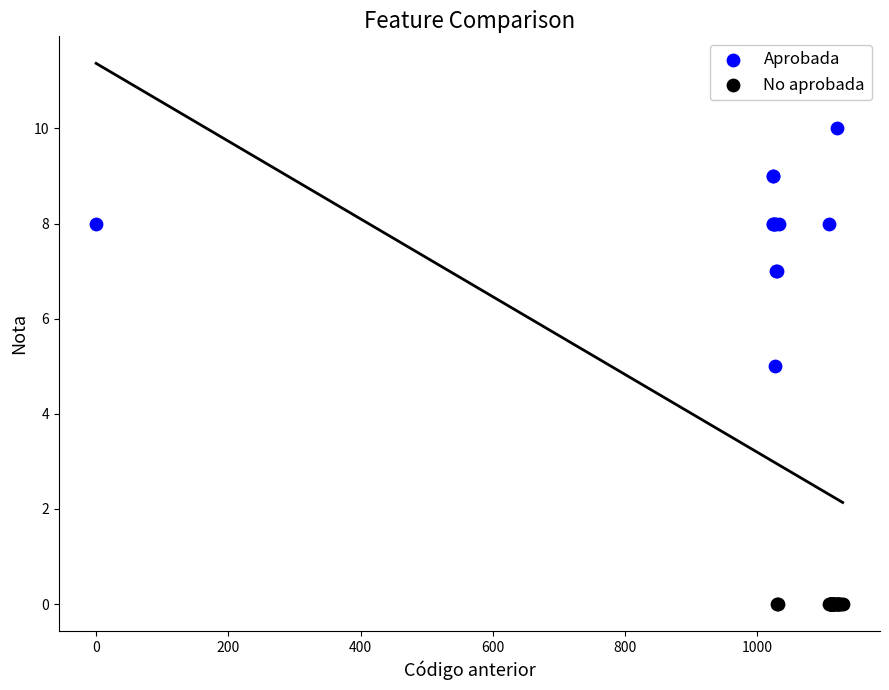

Which series contains the highest Y value?

Aprobada